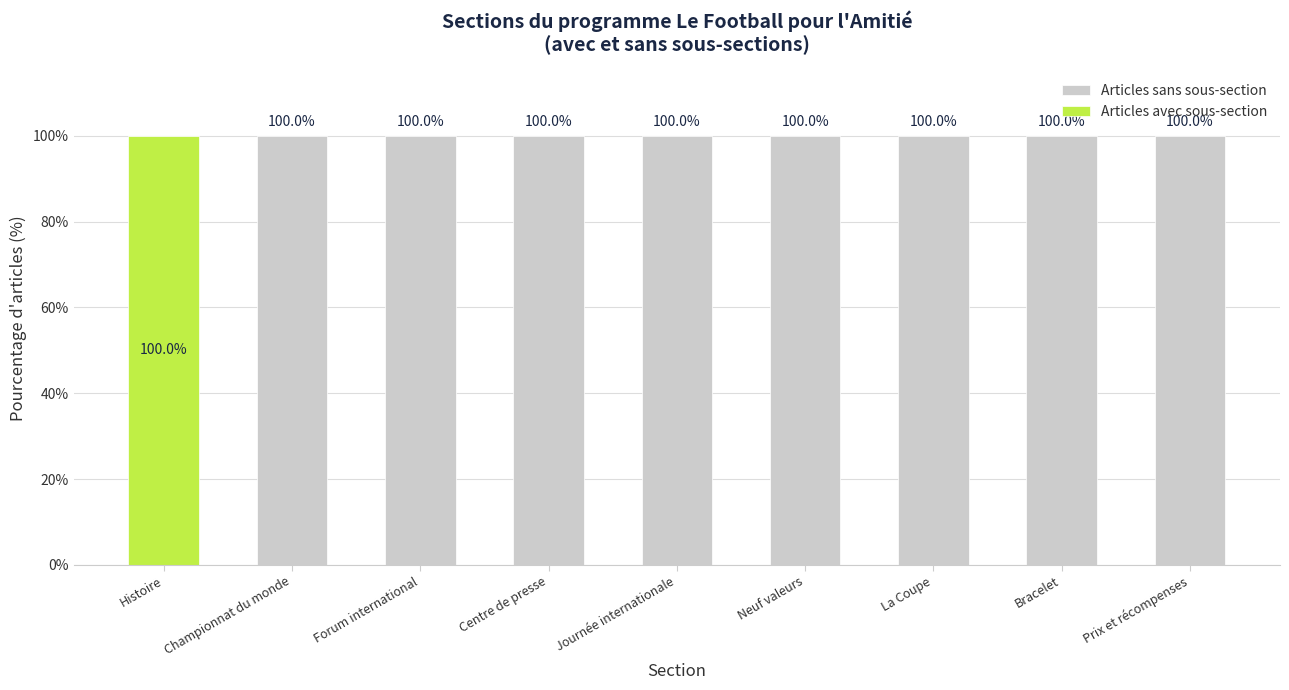

What is the maximum value for Articles avec sous-section?

100